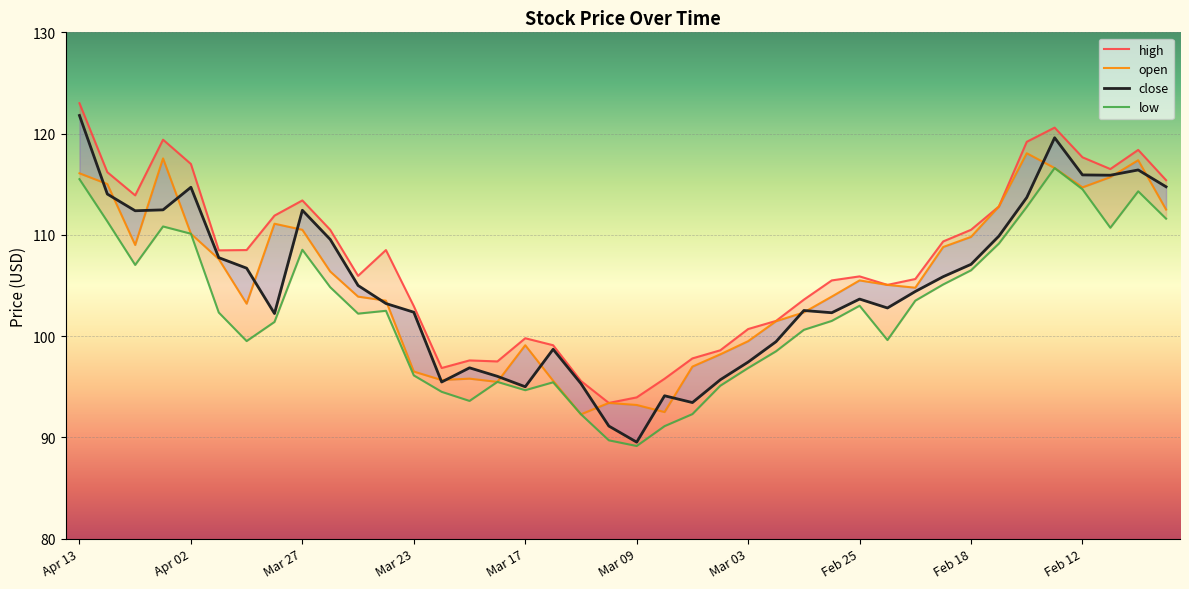

At Mar 25, list the series in order from smallest to largest.

low, open, close, high